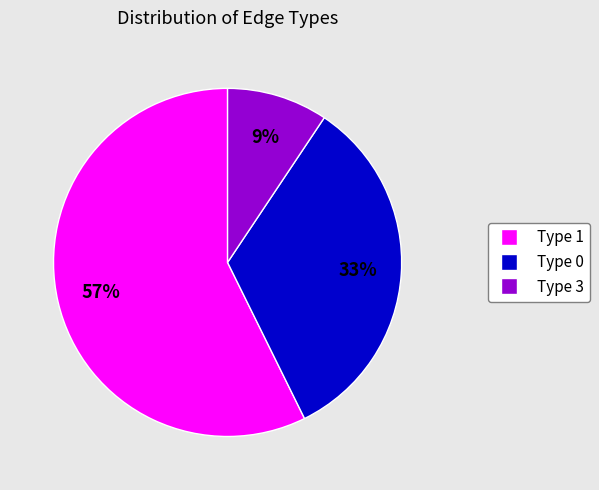

Approximately how many times larger is the value at Type 1 compared to Type 0?

1.7